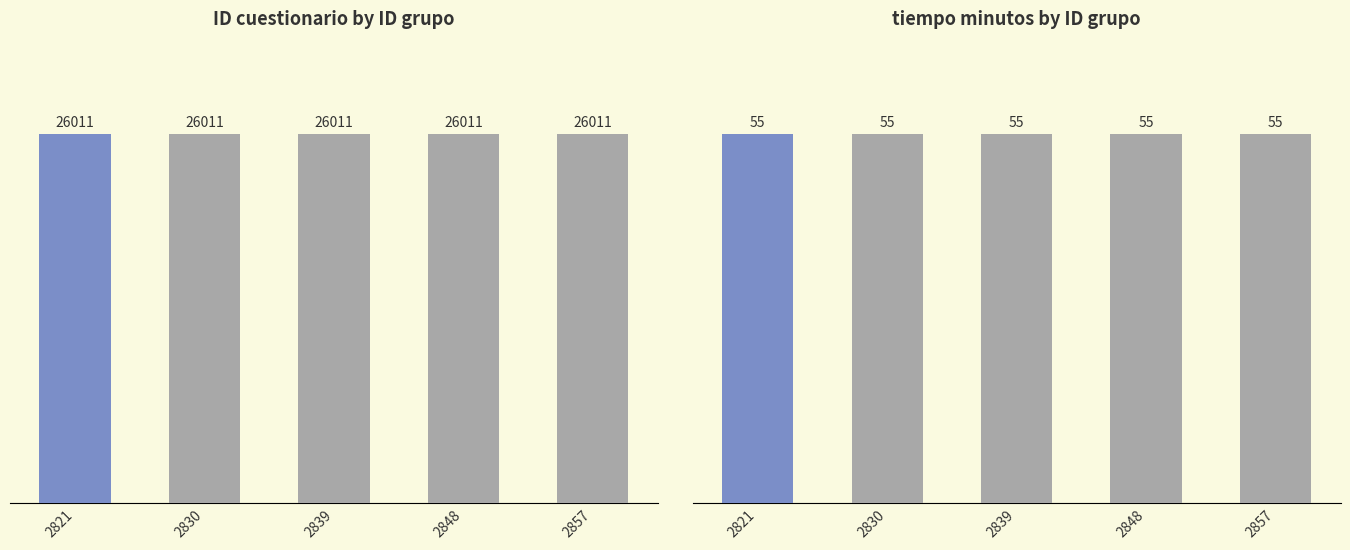

Where is tiempo minutos nearest to the value 55?

2821